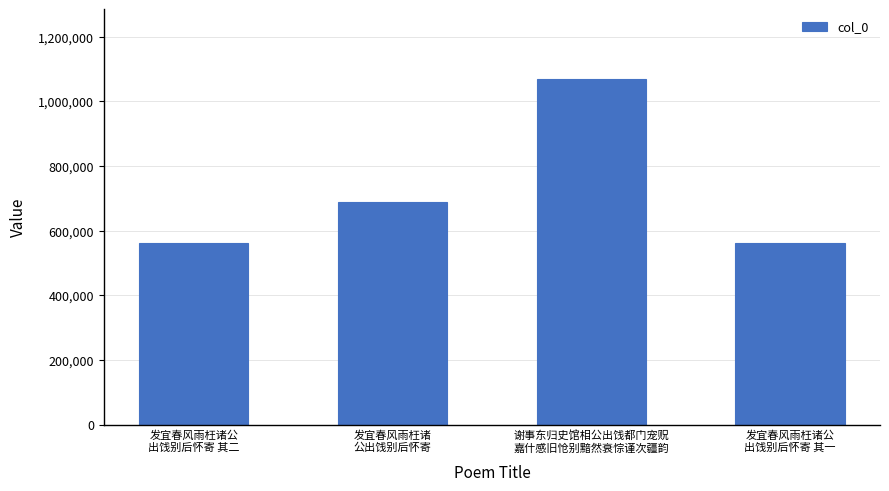

The value at 发宜春风雨枉诸公
出饯别后怀寄 其二 is 561024. True or false?

True